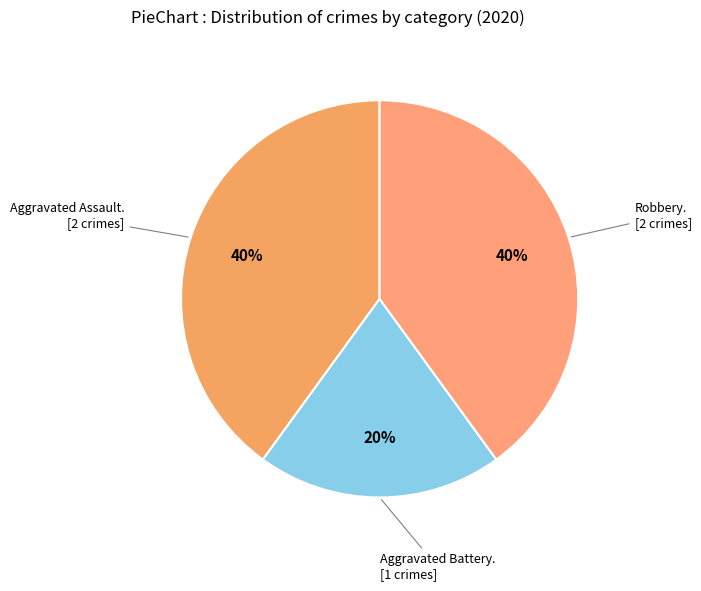

Rank the categories by value from highest to lowest.

Aggravated Assault, Robbery, Aggravated Battery